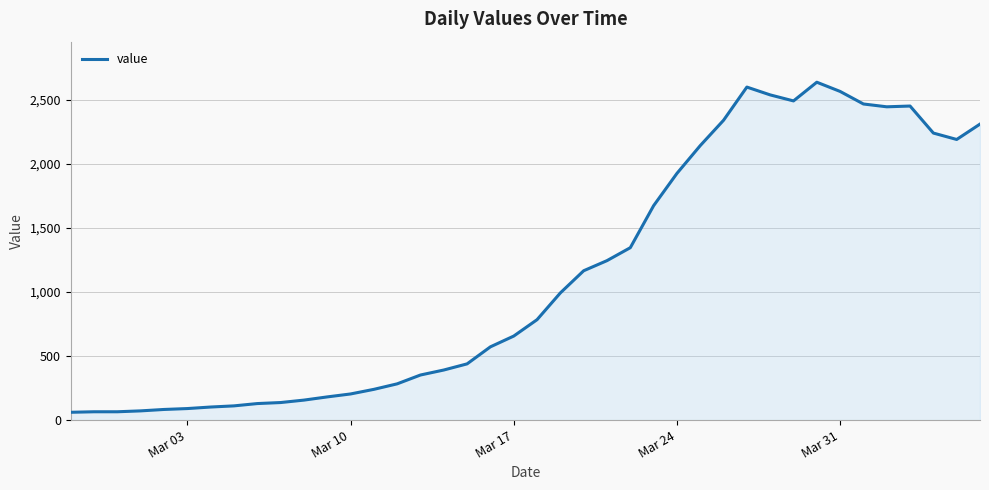

What is the difference between the maximum and second lowest values?

2573